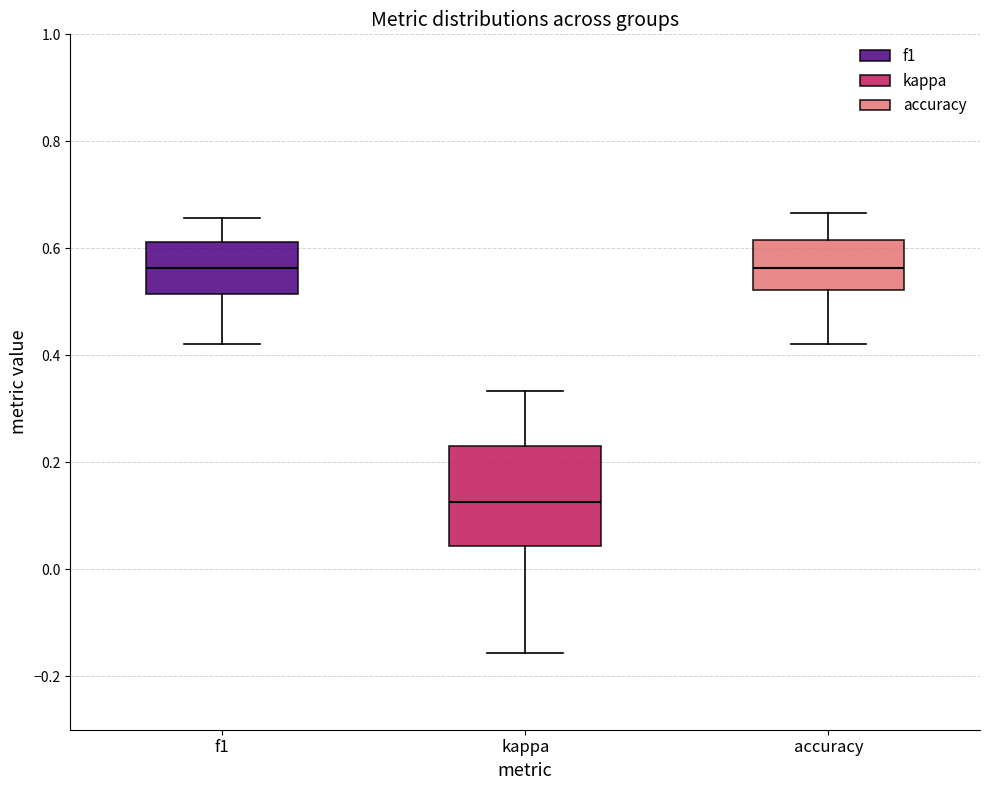

Reading left to right, read every box against the y-axis: the position of its median line, the range the box covers, and the ends of its whiskers. The values are not printed on the chart, so give them approximately, as read against the axis.

f1: median 0.56, box 0.52 to 0.62, whiskers 0.42 to 0.66
kappa: median 0.12, box 0.04 to 0.24, whiskers -0.16 to 0.34
accuracy: median 0.56, box 0.52 to 0.62, whiskers 0.42 to 0.66